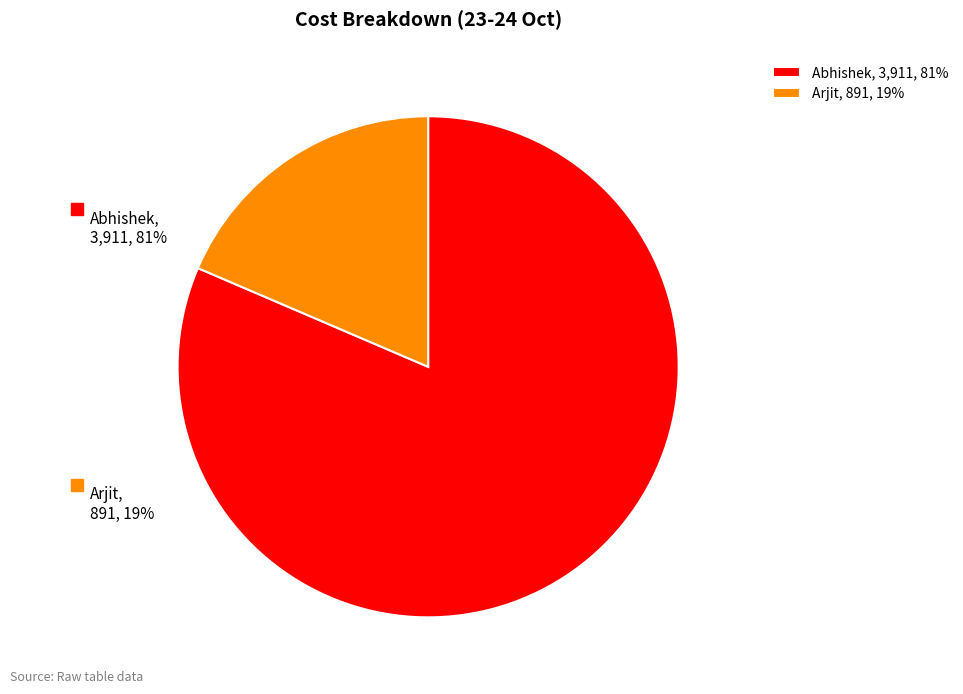

Combined, do Abhishek and Arjit account for over 50%?

Yes